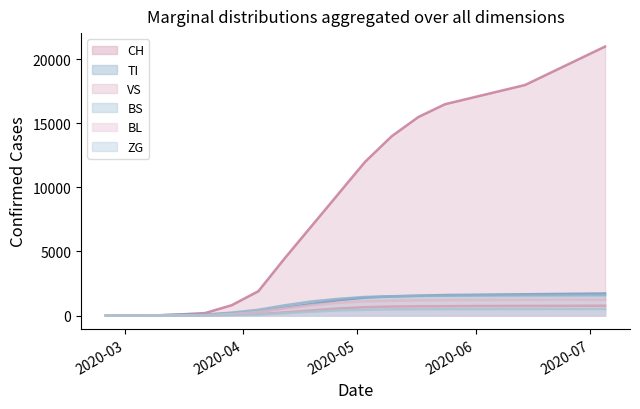

The ZG series shows 51 at 5. True or false?

False